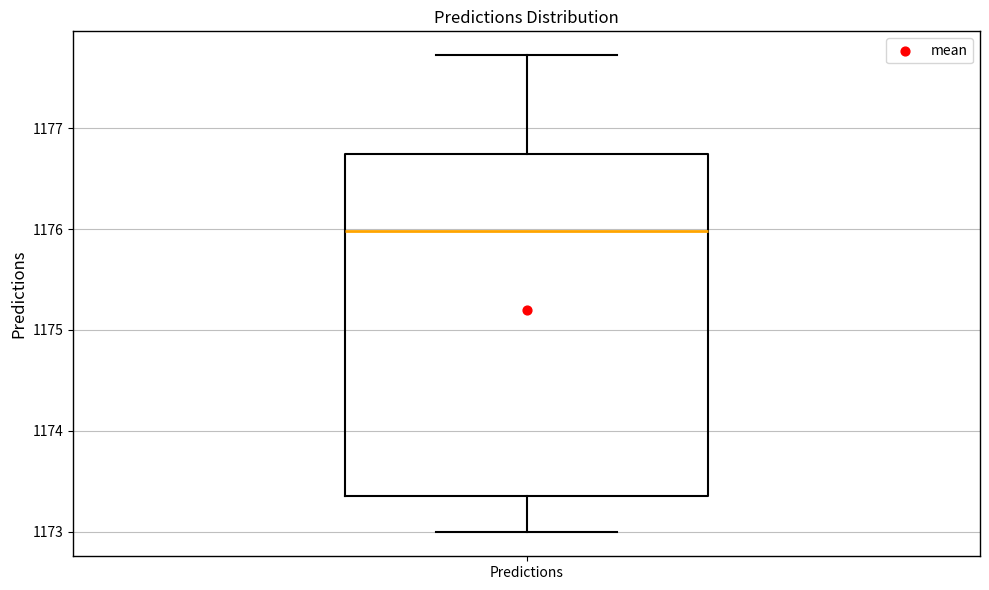

Transcribe this box plot: give where the median line is, the range the box spans, and where the two whiskers end, as read against the y-axis. The values are not printed on the chart, so give them approximately, as read against the axis.

median 1176.0, box 1173.4 to 1176.7, whiskers 1173.0 to 1177.7